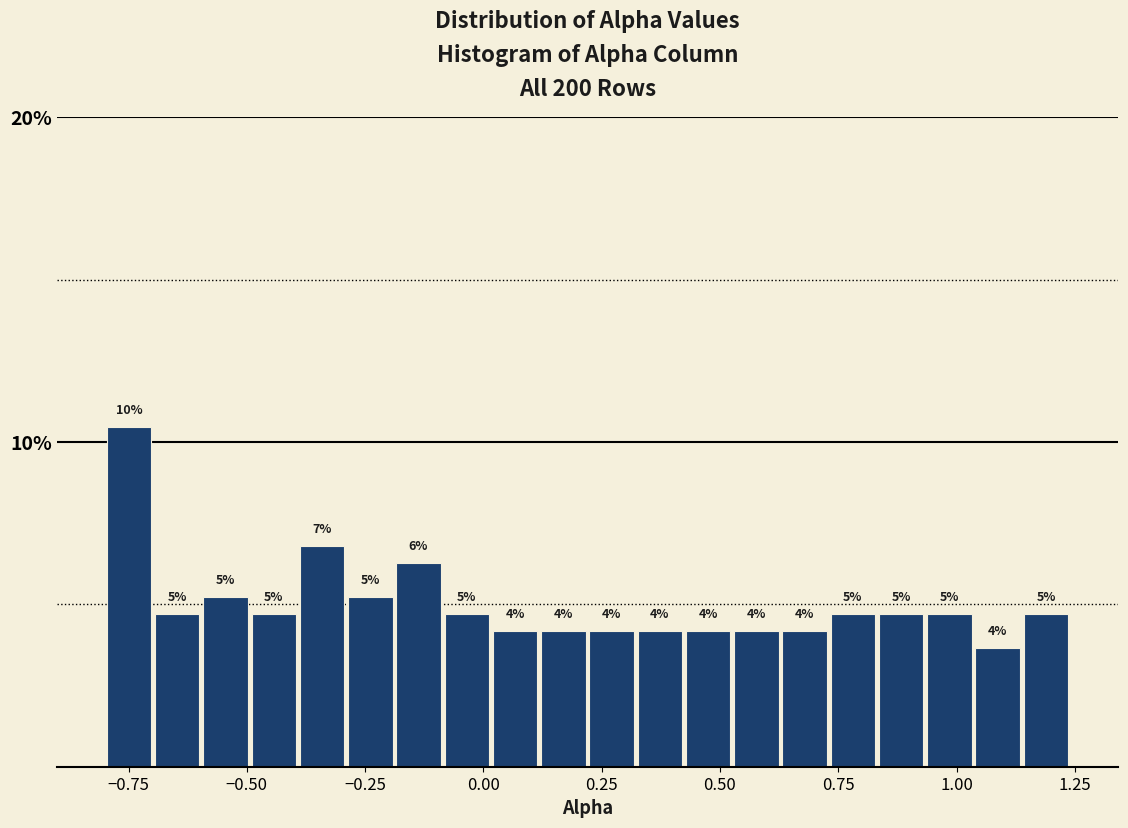

Read against the x-axis, roughly where is the centre of the tallest bar?

-0.75